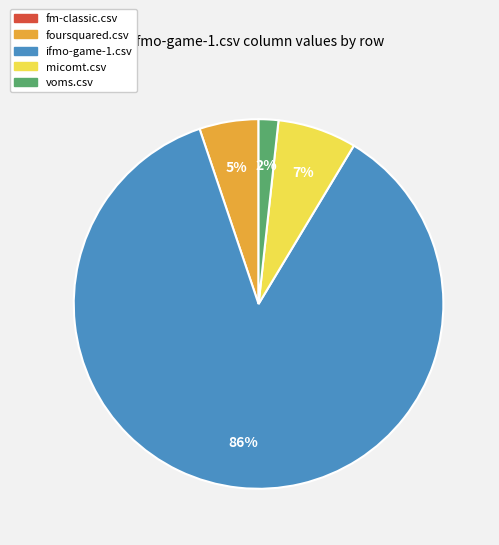

Is it true that voms.csv is 8% of the pie?

False